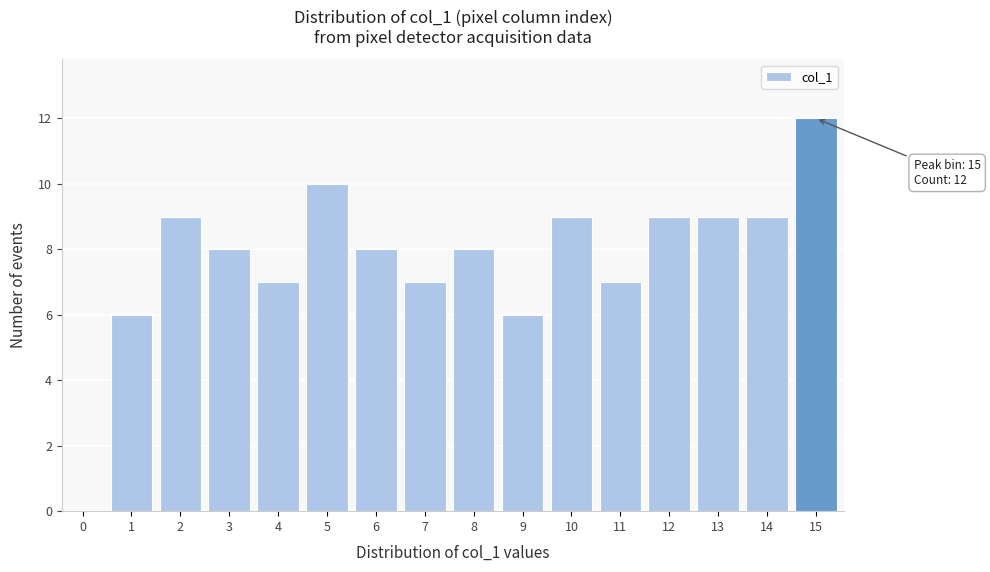

Reading left to right, what are all the values shown in this chart?

0=0	1=6	2=9	3=8	4=7	5=10	6=8	7=7	8=8	9=6	10=9	11=7	12=9	13=9	14=9	15=12